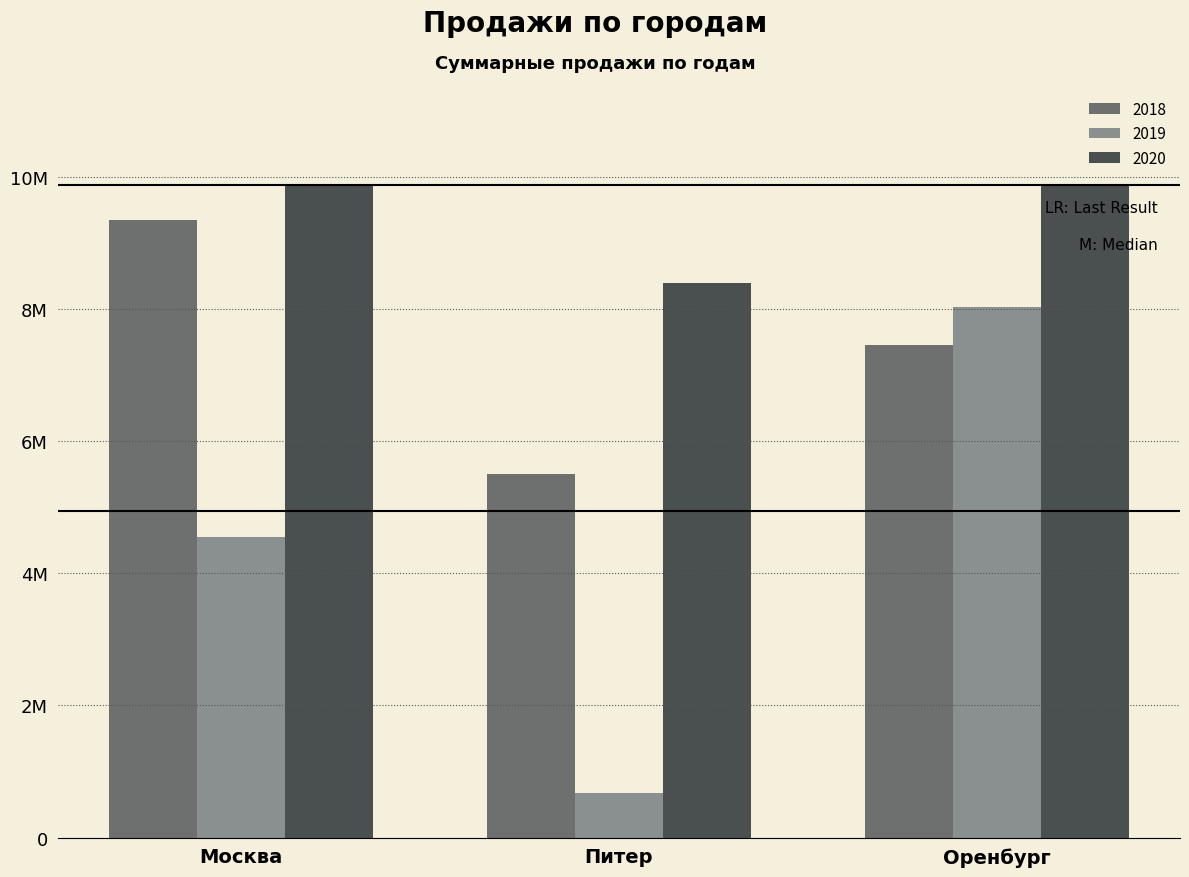

What are all the series names shown in the legend?

2018, 2019, 2020